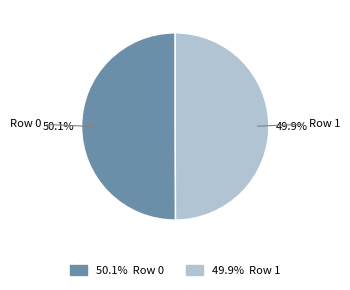

What percentage is the Row 1 slice, to the nearest percent?

50%